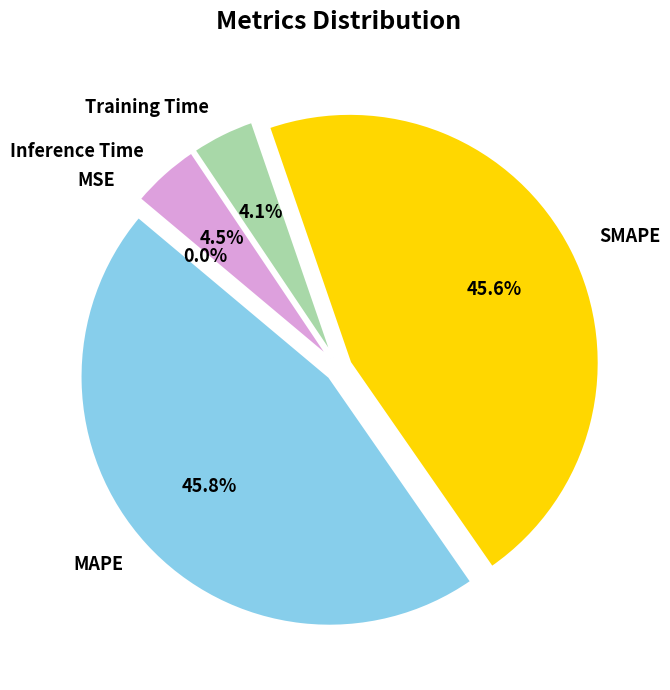

What portion of the pie excludes SMAPE?

54.4%